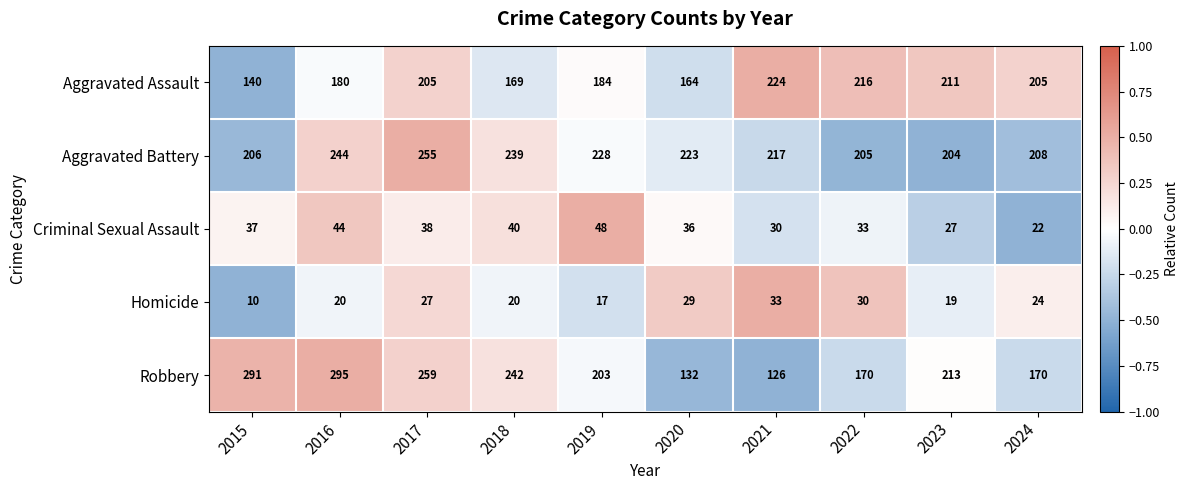

At which category is the sum across all series the highest?

2017